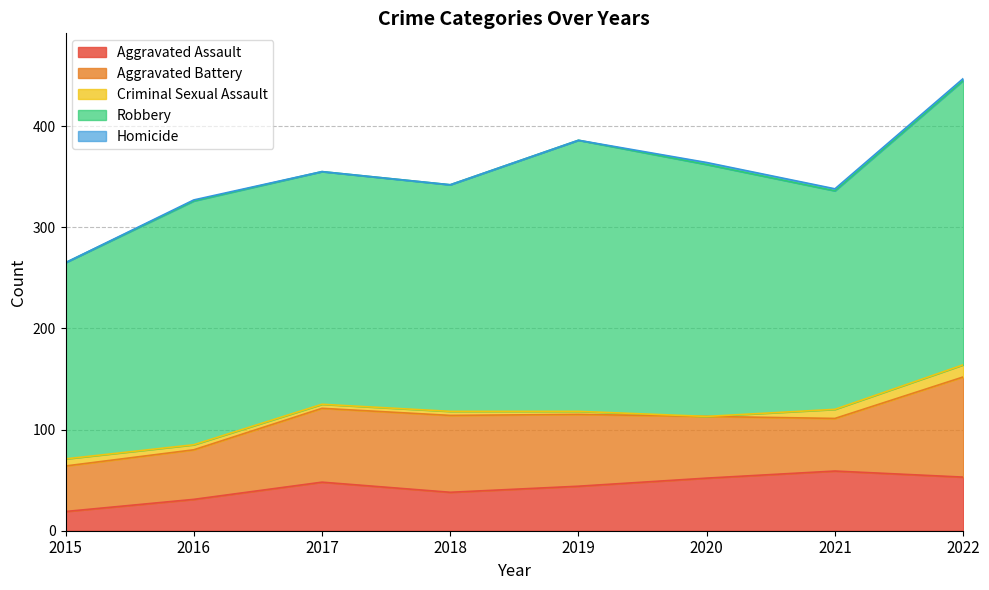

Between 2017 and 2022, which series saw the biggest shift?

Robbery